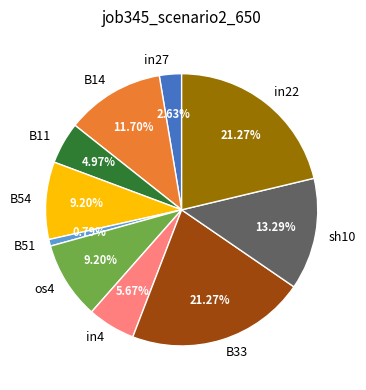

Which category has the smallest portion of the pie?

B51